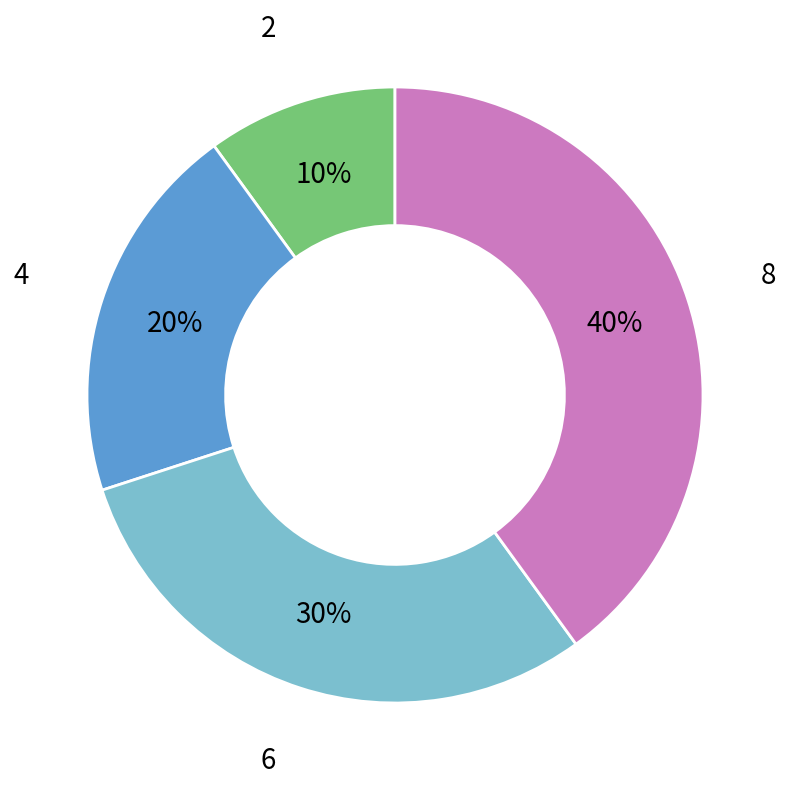

Does 4 represent more than half of the total?

No